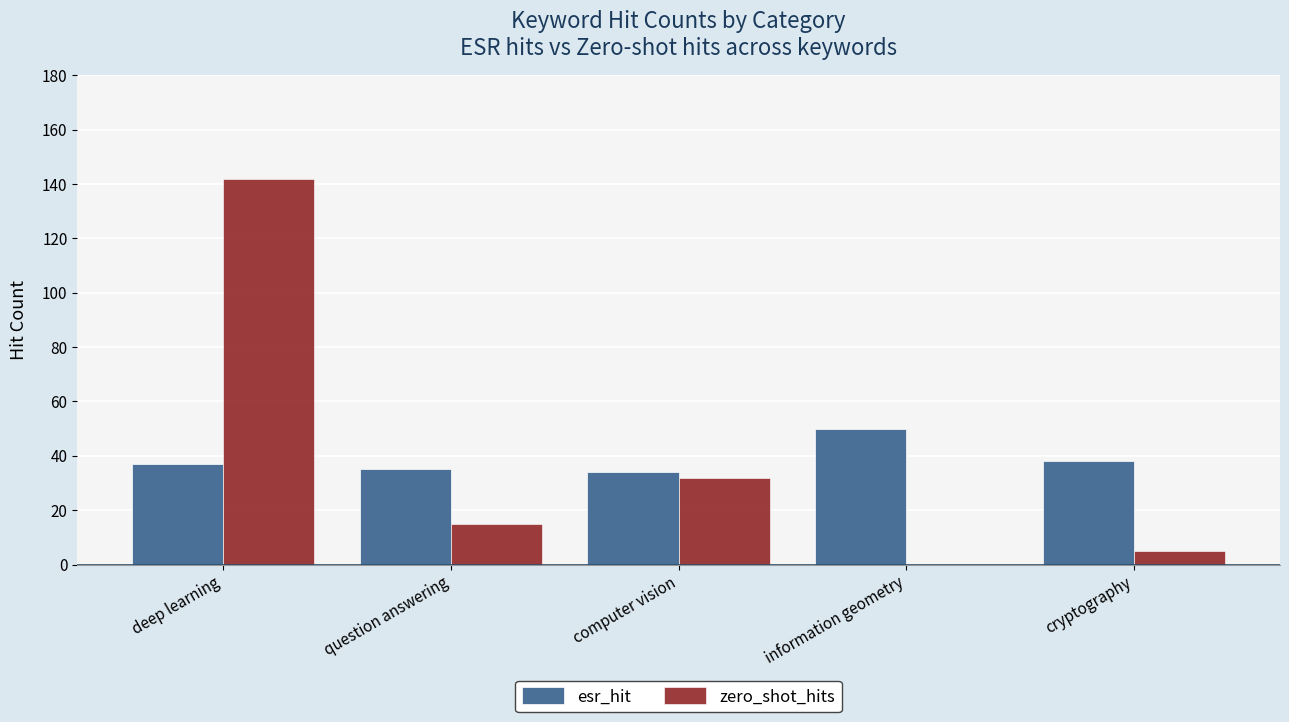

Which series changed the most between question answering and computer vision?

zero_shot_hits